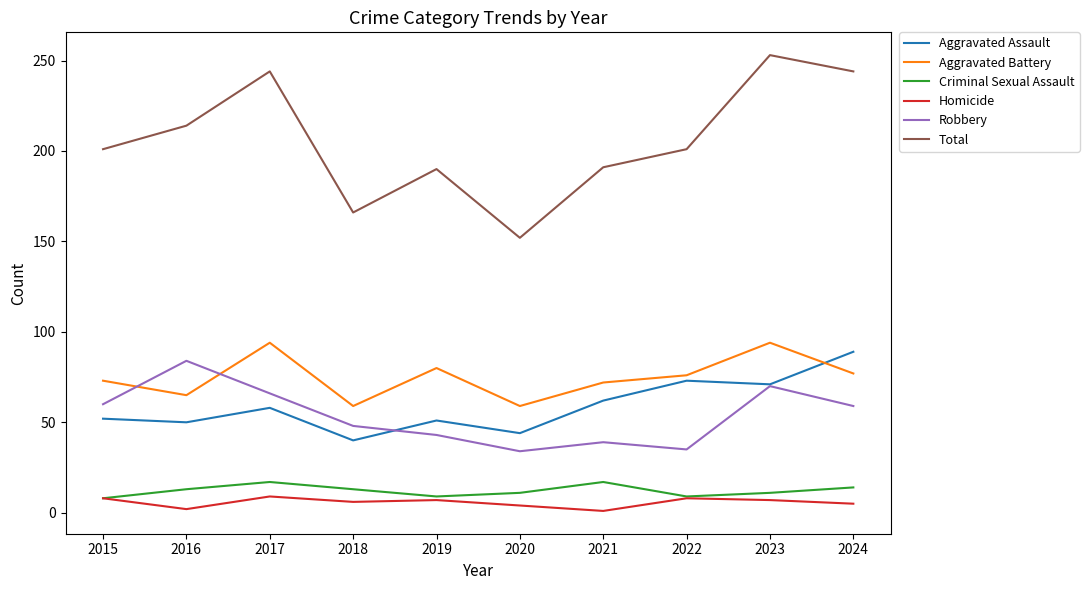

At which label does Aggravated Assault reach its peak?

2024